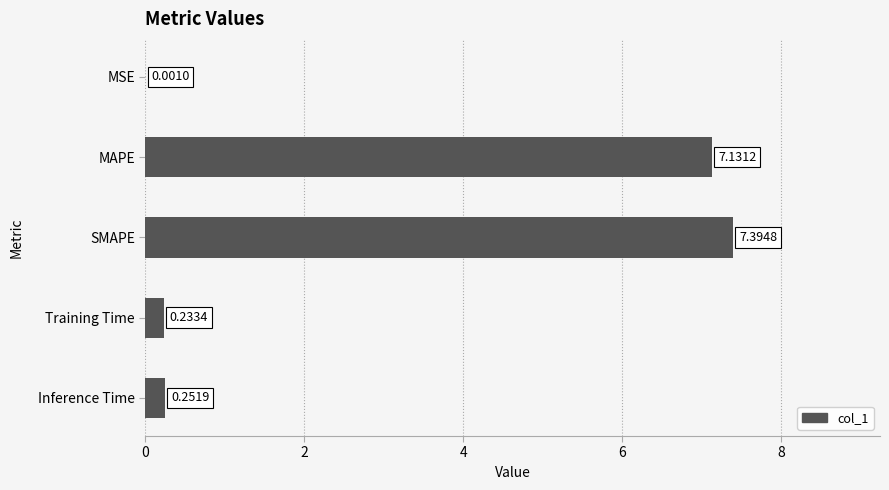

Where is the data nearest to the value 3?

Inference Time